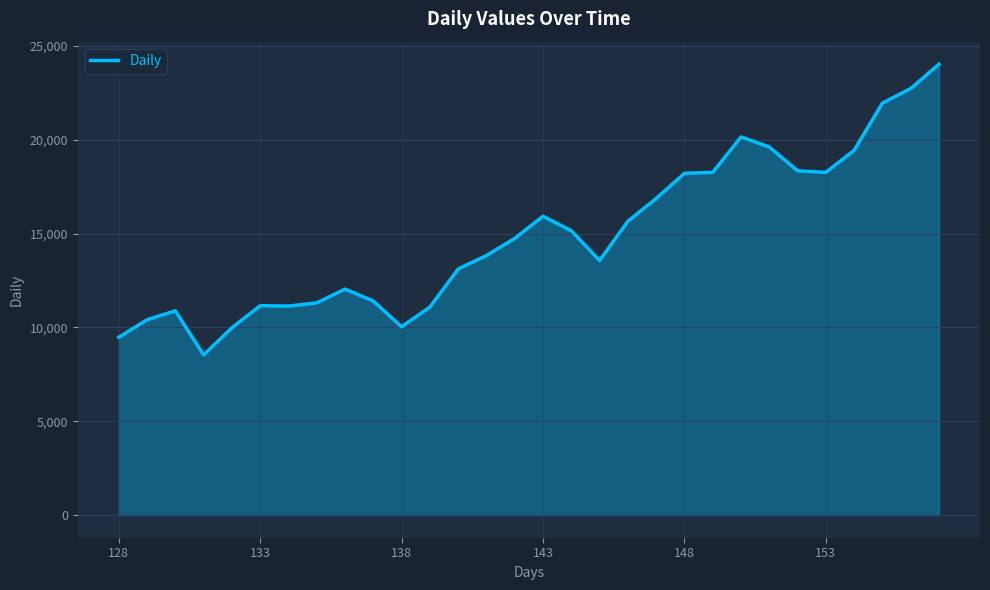

What is the maximum value shown in the chart?

24015